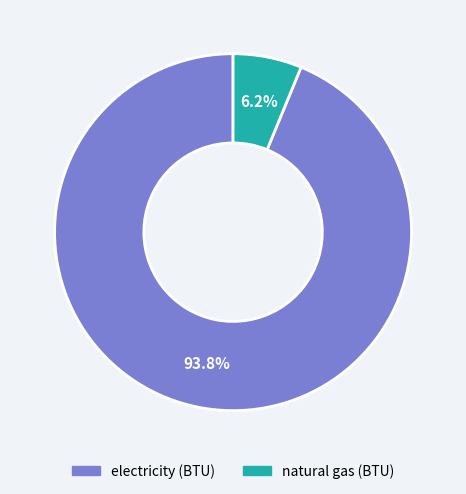

Combined, what portion of the pie is natural gas (BTU) and electricity (BTU)?

100.0%